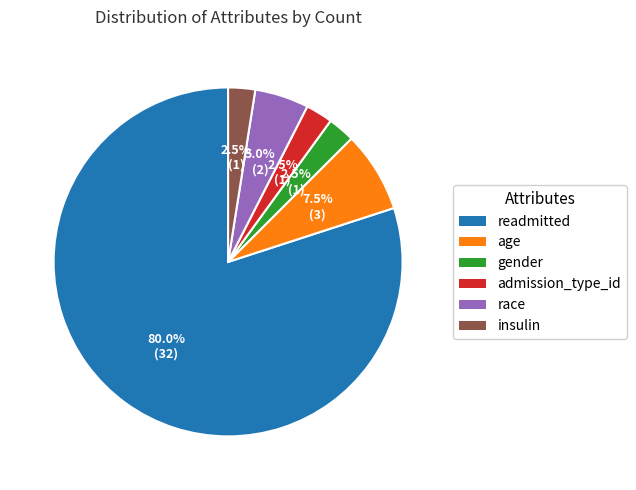

Does any single category account for the majority?

Yes